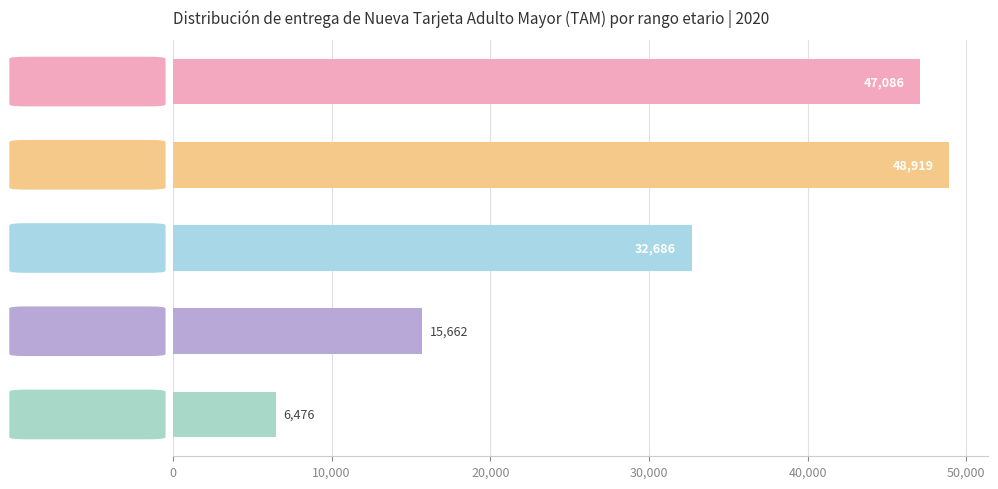

Rank the categories by value from lowest to highest.

85 años o +, 80-84 años, 75-79 años, 65-69 años, 70-74 años